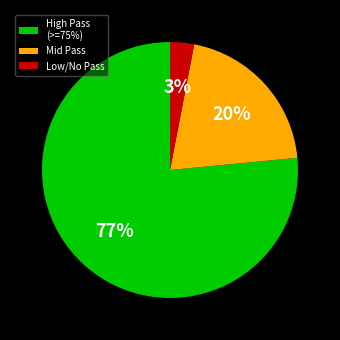

Approximately how many times larger is the value at Mid Pass compared to High Pass (>=75%)?

0.3